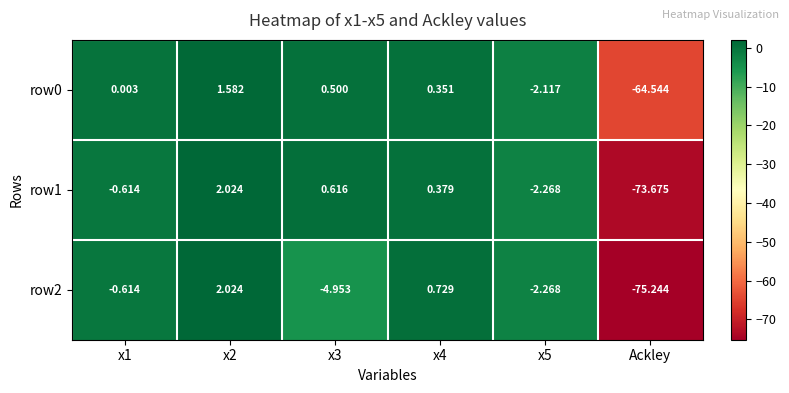

Is the value of row1 at Ackley greater than the value of row0 at x1?

No